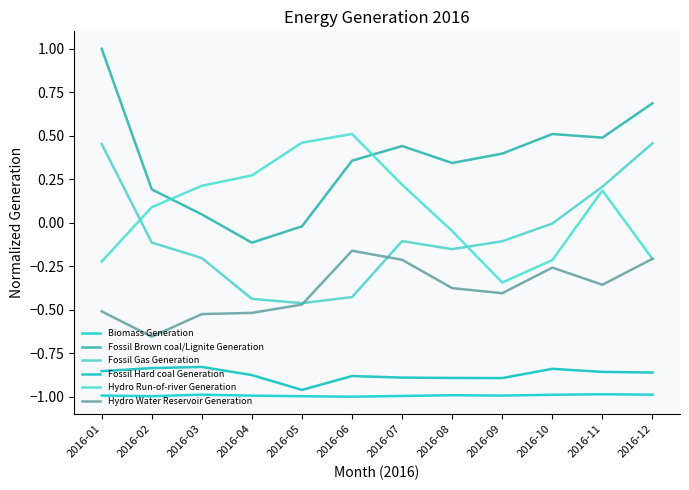

How many values in the Hydro Run-of-river Generation series are below 0?

5